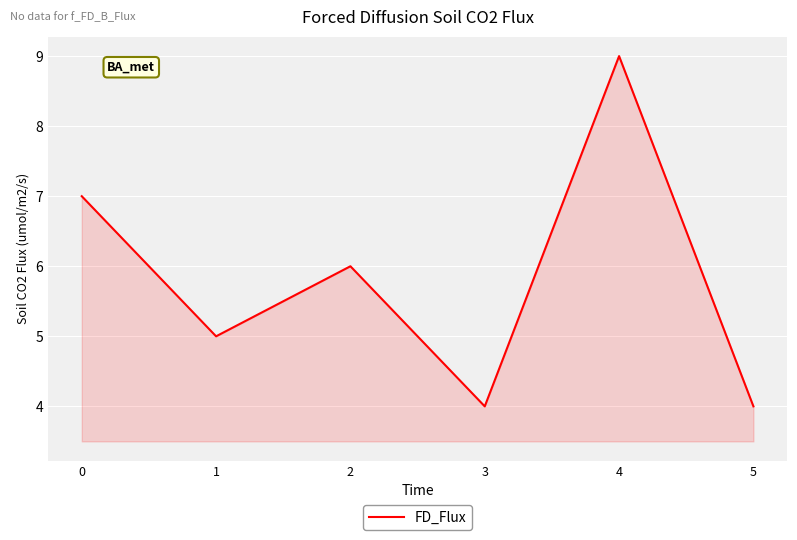

Reading left to right, transcribe all the data shown in this chart.

7	5	6	4	9	4